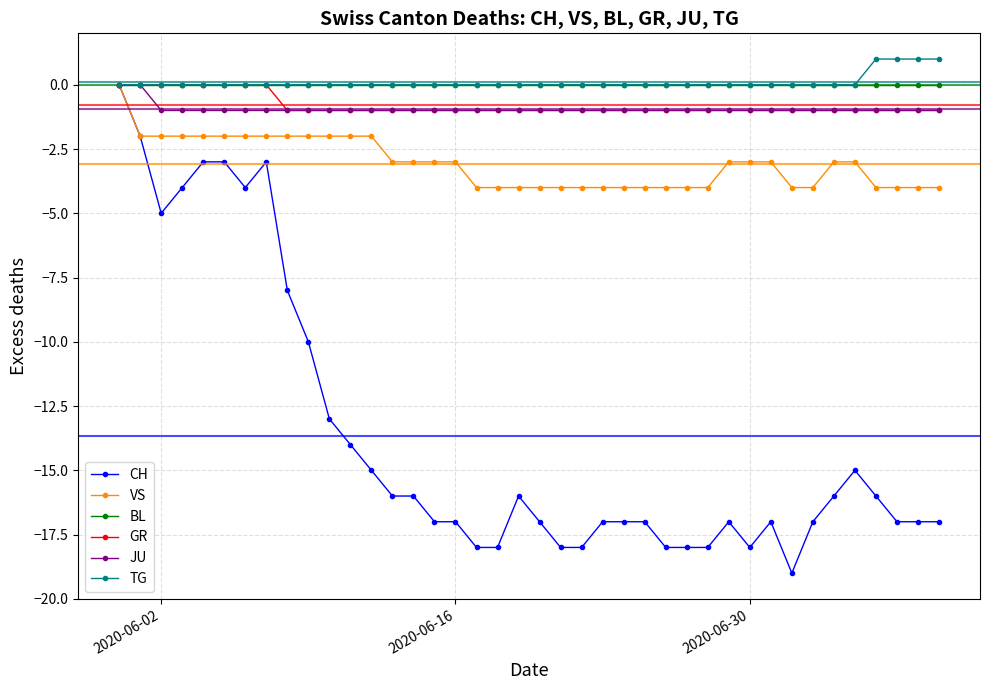

How many TG values are between 0 and 1?

40